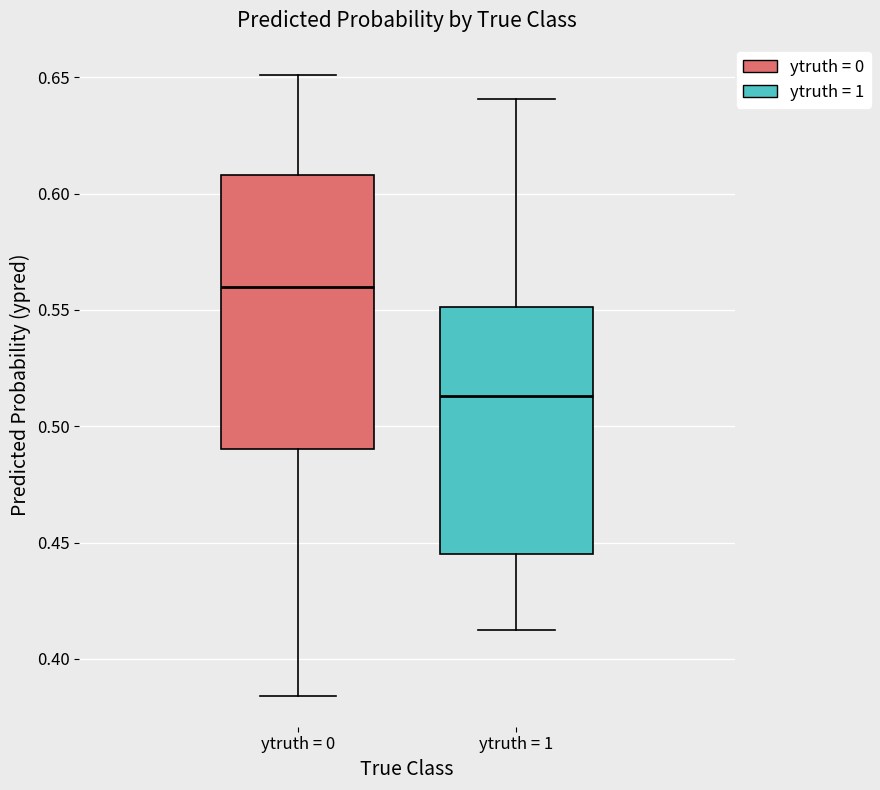

Which box is the tallest, from its lower edge to its upper edge?

ytruth = 0